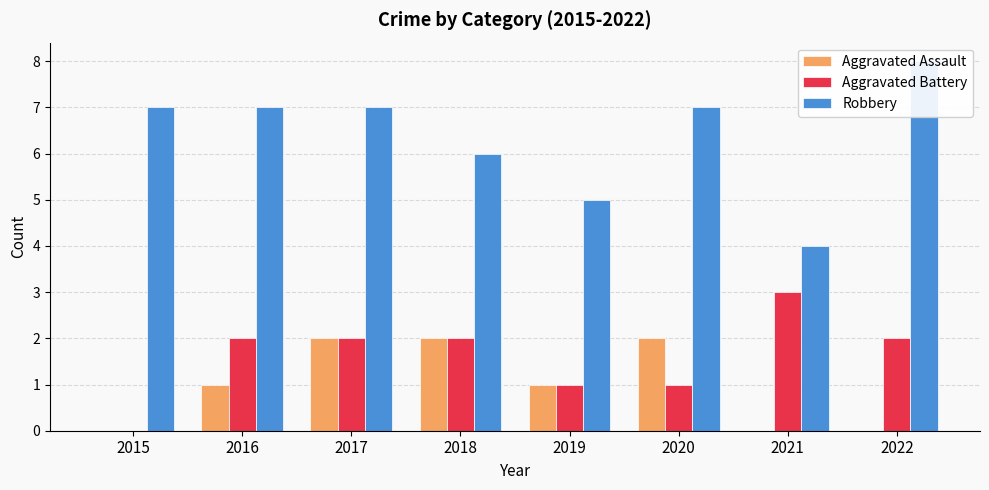

Reading left to right, extract all data points from this chart.

Aggravated Assault: 2015=0	2016=1	2017=2	2018=2	2019=1	2020=2	2021=0	2022=0
Aggravated Battery: 2015=0	2016=2	2017=2	2018=2	2019=1	2020=1	2021=3	2022=2
Robbery: 2015=7	2016=7	2017=7	2018=6	2019=5	2020=7	2021=4	2022=8